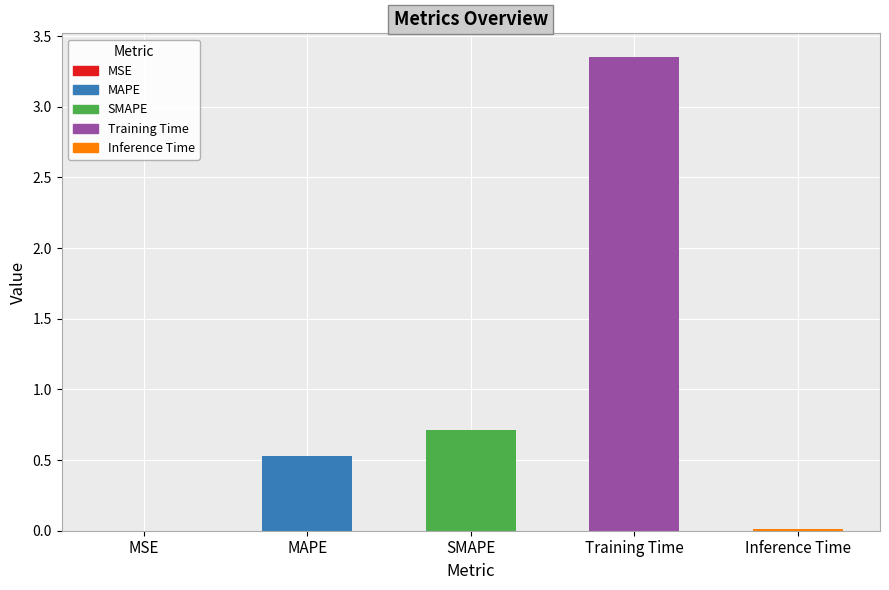

What is the difference between the values at Training Time and MAPE?

2.8